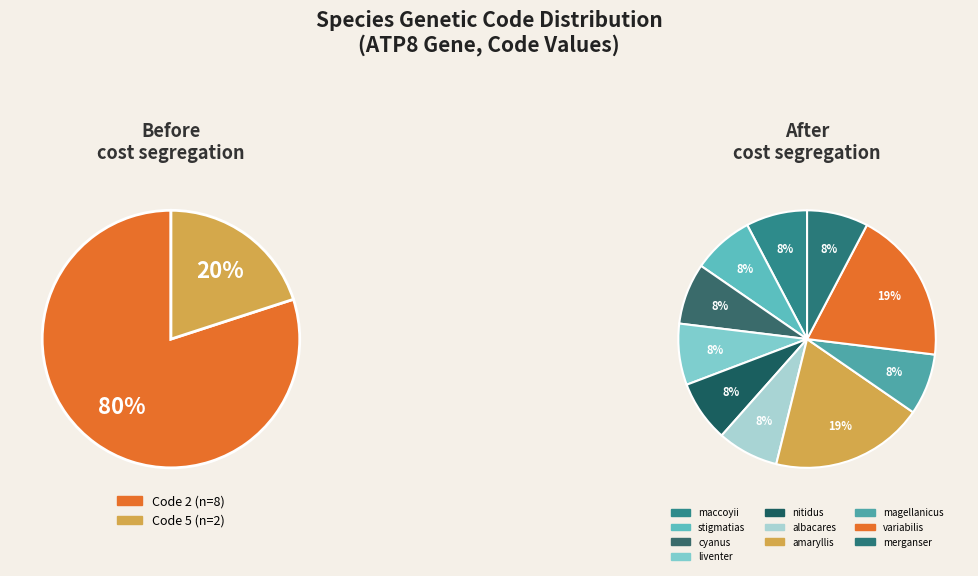

What is the ratio of the value at Thunnus albacares to the value at Coenonympha amaryllis?

0.4